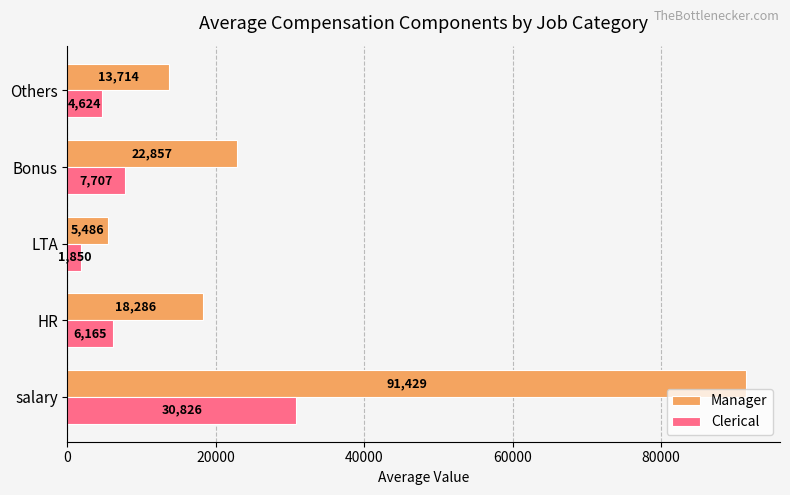

List the series in order of their peak value, lowest first.

Clerical, Manager